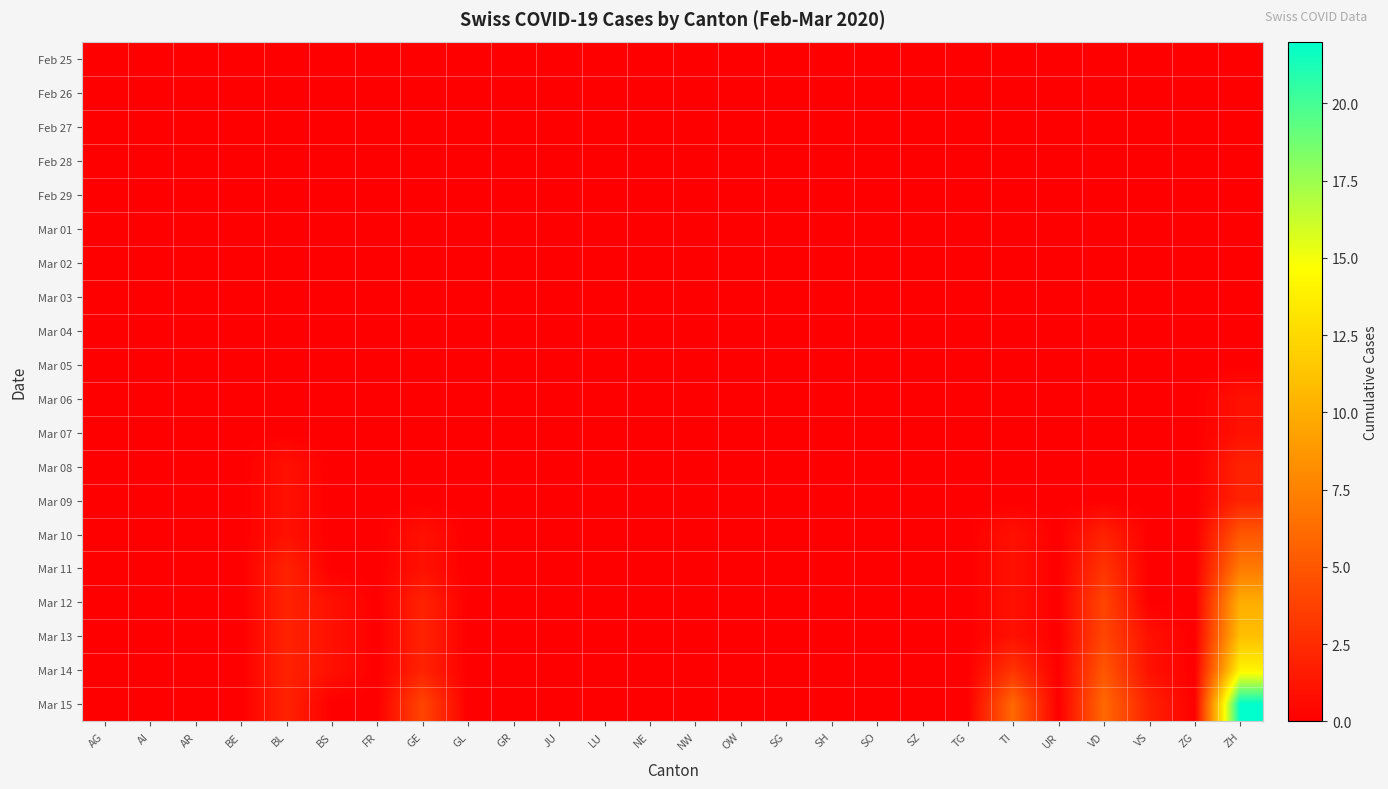

Reading left to right, what are all the values shown in this chart?

Feb 25: AG=0	AI=0	AR=0	BE=0	BL=0	BS=0	FR=0	GE=0	GL=0	GR=0	JU=0	LU=0	NE=0	NW=0	OW=0	SG=0	SH=0	SO=0	SZ=0	TG=0	TI=0	UR=0	VD=0	VS=0	ZG=0	ZH=0
Feb 26: AG=0	AI=0	AR=0	BE=0	BL=0	BS=0	FR=0	GE=0	GL=0	GR=0	JU=0	LU=0	NE=0	NW=0	OW=0	SG=0	SH=0	SO=0	SZ=0	TG=0	TI=0	UR=0	VD=0	VS=0	ZG=0	ZH=0
Feb 27: AG=0	AI=0	AR=0	BE=0	BL=0	BS=0	FR=0	GE=0	GL=0	GR=0	JU=0	LU=0	NE=0	NW=0	OW=0	SG=0	SH=0	SO=0	SZ=0	TG=0	TI=0	UR=0	VD=0	VS=0	ZG=0	ZH=0
Feb 28: AG=0	AI=0	AR=0	BE=0	BL=0	BS=0	FR=0	GE=0	GL=0	GR=0	JU=0	LU=0	NE=0	NW=0	OW=0	SG=0	SH=0	SO=0	SZ=0	TG=0	TI=0	UR=0	VD=0	VS=0	ZG=0	ZH=0
Feb 29: AG=0	AI=0	AR=0	BE=0	BL=0	BS=0	FR=0	GE=0	GL=0	GR=0	JU=0	LU=0	NE=0	NW=0	OW=0	SG=0	SH=0	SO=0	SZ=0	TG=0	TI=0	UR=0	VD=0	VS=0	ZG=0	ZH=0
Mar 01: AG=0	AI=0	AR=0	BE=0	BL=0	BS=0	FR=0	GE=0	GL=0	GR=0	JU=0	LU=0	NE=0	NW=0	OW=0	SG=0	SH=0	SO=0	SZ=0	TG=0	TI=0	UR=0	VD=0	VS=0	ZG=0	ZH=0
Mar 02: AG=0	AI=0	AR=0	BE=0	BL=0	BS=0	FR=0	GE=0	GL=0	GR=0	JU=0	LU=0	NE=0	NW=0	OW=0	SG=0	SH=0	SO=0	SZ=0	TG=0	TI=0	UR=0	VD=0	VS=0	ZG=0	ZH=0
Mar 03: AG=0	AI=0	AR=0	BE=0	BL=0	BS=0	FR=0	GE=0	GL=0	GR=0	JU=0	LU=0	NE=0	NW=0	OW=0	SG=0	SH=0	SO=0	SZ=0	TG=0	TI=0	UR=0	VD=0	VS=0	ZG=0	ZH=0
Mar 04: AG=0	AI=0	AR=0	BE=0	BL=0	BS=0	FR=0	GE=0	GL=0	GR=0	JU=0	LU=0	NE=0	NW=0	OW=0	SG=0	SH=0	SO=0	SZ=0	TG=0	TI=0	UR=0	VD=0	VS=0	ZG=0	ZH=0
Mar 05: AG=0	AI=0	AR=0	BE=0	BL=0	BS=0	FR=0	GE=0	GL=0	GR=0	JU=0	LU=0	NE=0	NW=0	OW=0	SG=0	SH=0	SO=0	SZ=0	TG=0	TI=0	UR=0	VD=0	VS=0	ZG=0	ZH=0
Mar 06: AG=0	AI=0	AR=0	BE=0	BL=0	BS=0	FR=0	GE=0	GL=0	GR=0	JU=0	LU=0	NE=0	NW=0	OW=0	SG=0	SH=0	SO=0	SZ=0	TG=0	TI=0	UR=0	VD=0	VS=0	ZG=0	ZH=1
Mar 07: AG=0	AI=0	AR=0	BE=0	BL=0	BS=0	FR=0	GE=0	GL=0	GR=0	JU=0	LU=0	NE=0	NW=0	OW=0	SG=0	SH=0	SO=0	SZ=0	TG=0	TI=0	UR=0	VD=0	VS=0	ZG=0	ZH=1
Mar 08: AG=0	AI=0	AR=0	BE=0	BL=1	BS=0	FR=0	GE=0	GL=0	GR=0	JU=0	LU=0	NE=0	NW=0	OW=0	SG=0	SH=0	SO=0	SZ=0	TG=0	TI=0	UR=0	VD=0	VS=0	ZG=0	ZH=2
Mar 09: AG=0	AI=0	AR=0	BE=0	BL=1	BS=0	FR=0	GE=0	GL=0	GR=0	JU=0	LU=0	NE=0	NW=0	OW=0	SG=0	SH=0	SO=0	SZ=0	TG=0	TI=0	UR=0	VD=0	VS=0	ZG=0	ZH=2
Mar 10: AG=0	AI=0	AR=0	BE=0	BL=1	BS=0	FR=0	GE=1	GL=0	GR=0	JU=0	LU=0	NE=0	NW=0	OW=0	SG=0	SH=0	SO=0	SZ=0	TG=0	TI=1	UR=0	VD=2	VS=0	ZG=0	ZH=5
Mar 11: AG=0	AI=0	AR=0	BE=0	BL=2	BS=0	FR=0	GE=1	GL=0	GR=0	JU=0	LU=0	NE=0	NW=0	OW=0	SG=0	SH=0	SO=0	SZ=0	TG=0	TI=1	UR=0	VD=3	VS=0	ZG=0	ZH=7
Mar 12: AG=0	AI=0	AR=0	BE=0	BL=2	BS=1	FR=0	GE=2	GL=0	GR=0	JU=0	LU=0	NE=0	NW=0	OW=0	SG=0	SH=0	SO=0	SZ=0	TG=0	TI=1	UR=0	VD=4	VS=0	ZG=0	ZH=10
Mar 13: AG=0	AI=0	AR=0	BE=0	BL=2	BS=1	FR=0	GE=2	GL=0	GR=0	JU=0	LU=0	NE=0	NW=0	OW=0	SG=0	SH=0	SO=0	SZ=0	TG=0	TI=1	UR=0	VD=4	VS=1	ZG=0	ZH=11
Mar 14: AG=0	AI=0	AR=0	BE=0	BL=2	BS=1	FR=0	GE=2	GL=0	GR=0	JU=0	LU=0	NE=0	NW=0	OW=0	SG=0	SH=0	SO=0	SZ=0	TG=0	TI=3	UR=0	VD=5	VS=1	ZG=0	ZH=14
Mar 15: AG=0	AI=0	AR=0	BE=0	BL=2	BS=0	FR=0	GE=4	GL=0	GR=0	JU=0	LU=0	NE=0	NW=0	OW=0	SG=0	SH=0	SO=0	SZ=0	TG=0	TI=6	UR=0	VD=6	VS=2	ZG=0	ZH=22